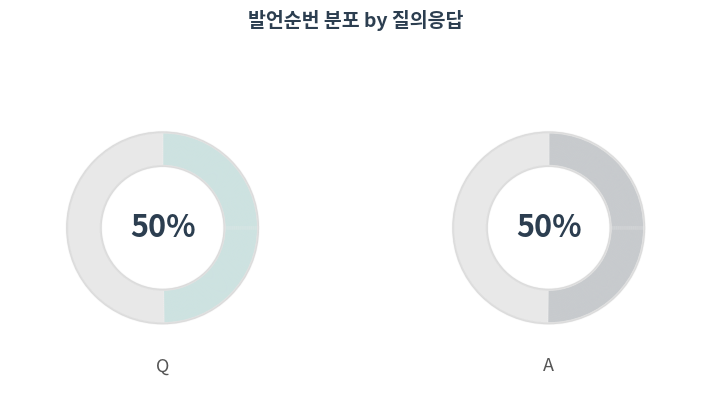

Is it true that A is 50% of the pie?

True